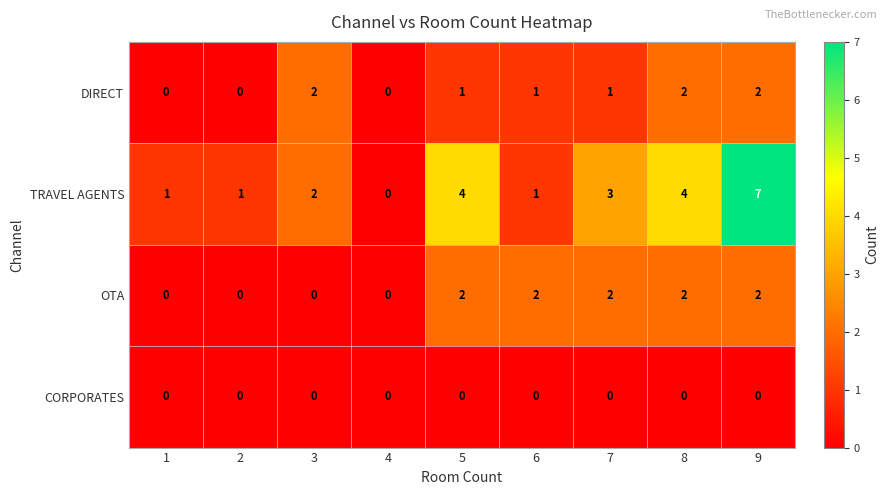

How many distinct data groups are displayed?

4